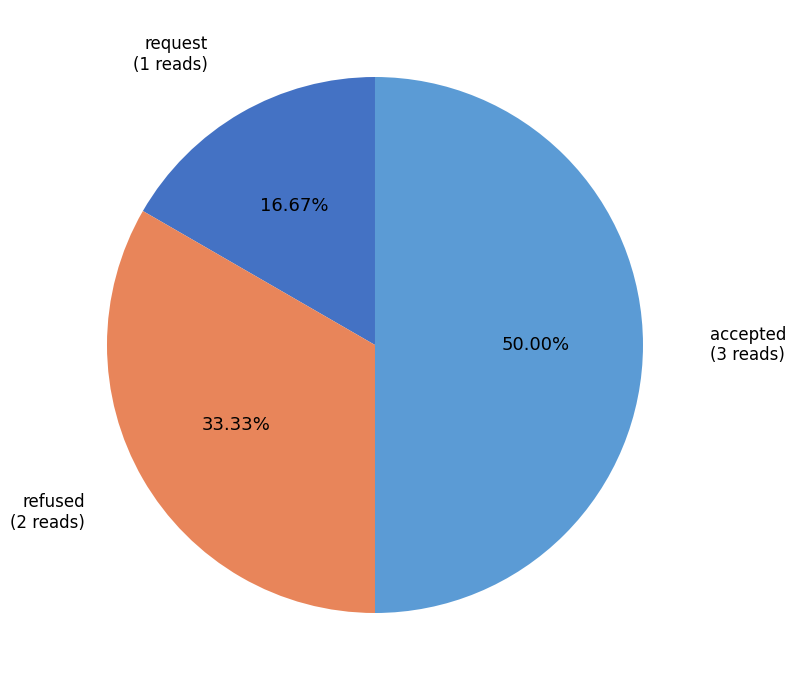

Which slice is the largest?

accepted